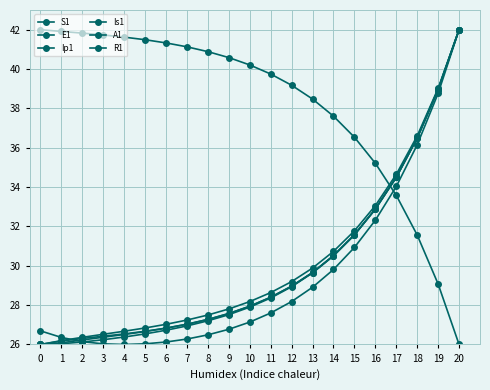

Which has a higher value, 3 or 4?

3